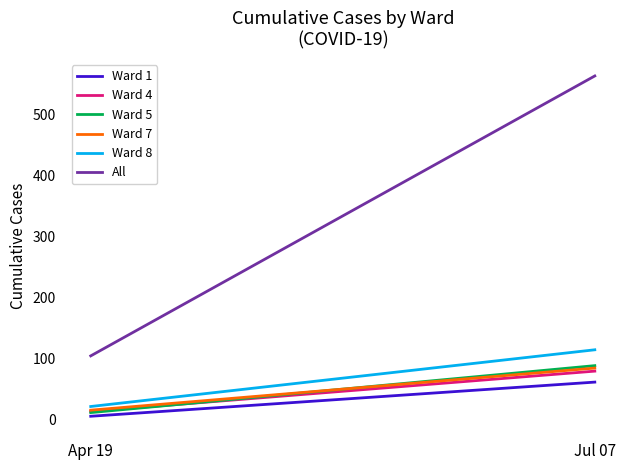

Between Apr 19 and Jul 07, which series saw the biggest shift?

All